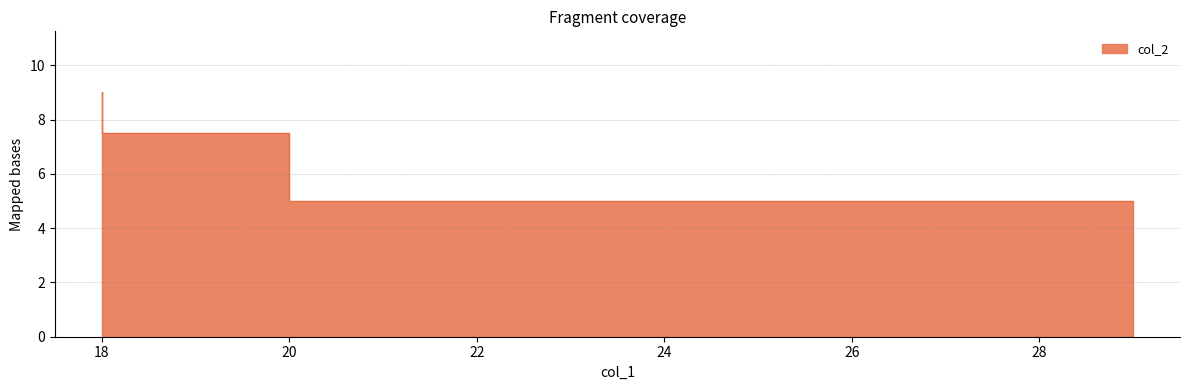

Is it true that the value at 18 is 5.2?

False